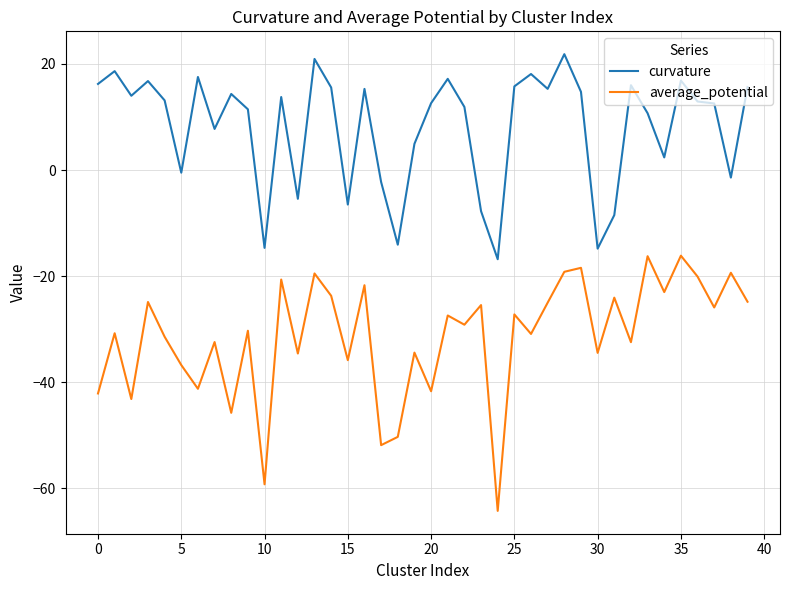

What is the smallest value displayed?

-64.2